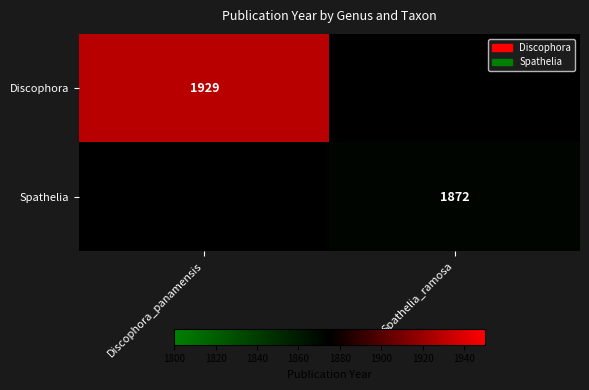

True or false: Spathelia has a value of 3081 at Spathelia_ramosa.

False